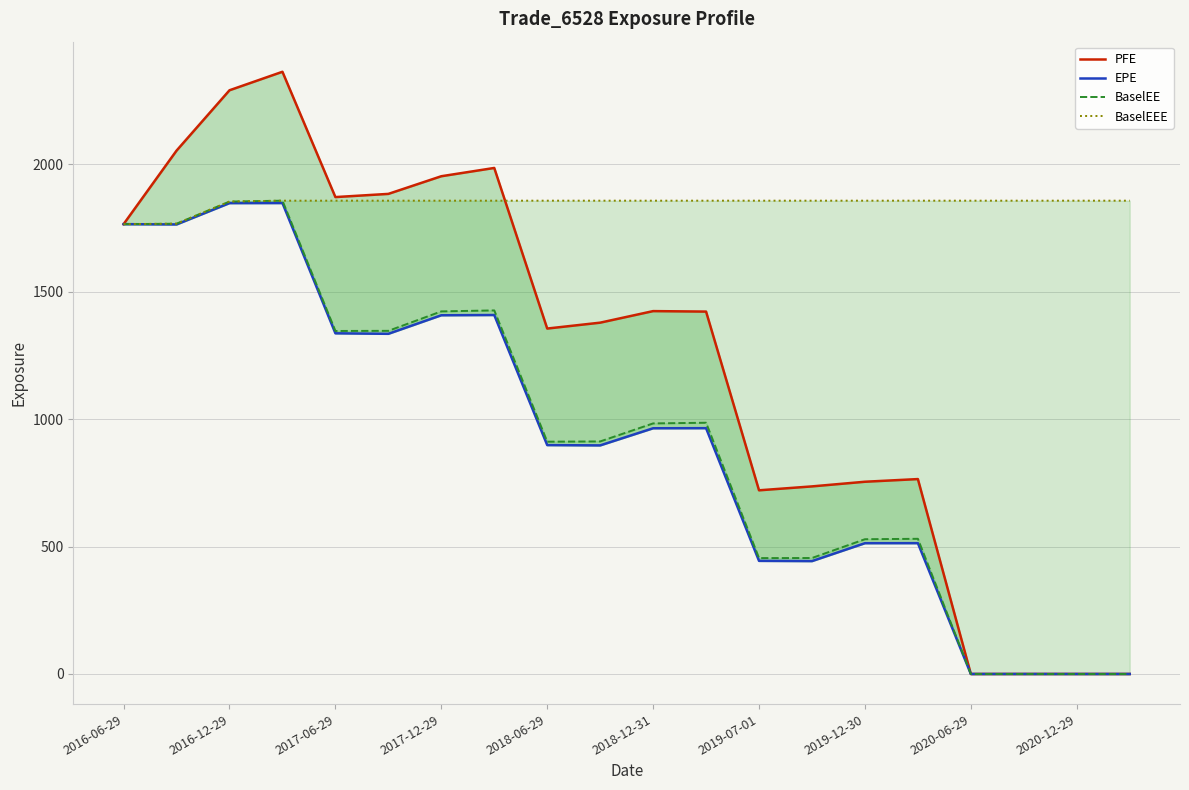

True or false: PFE has more than 2 points higher than both neighbors.

True